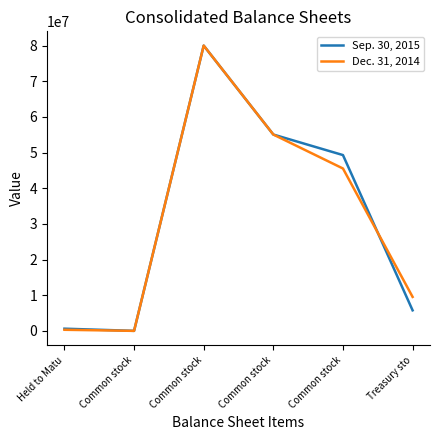

Rank the series at Held to Matu from lowest to highest value.

Dec. 31, 2014, Sep. 30, 2015